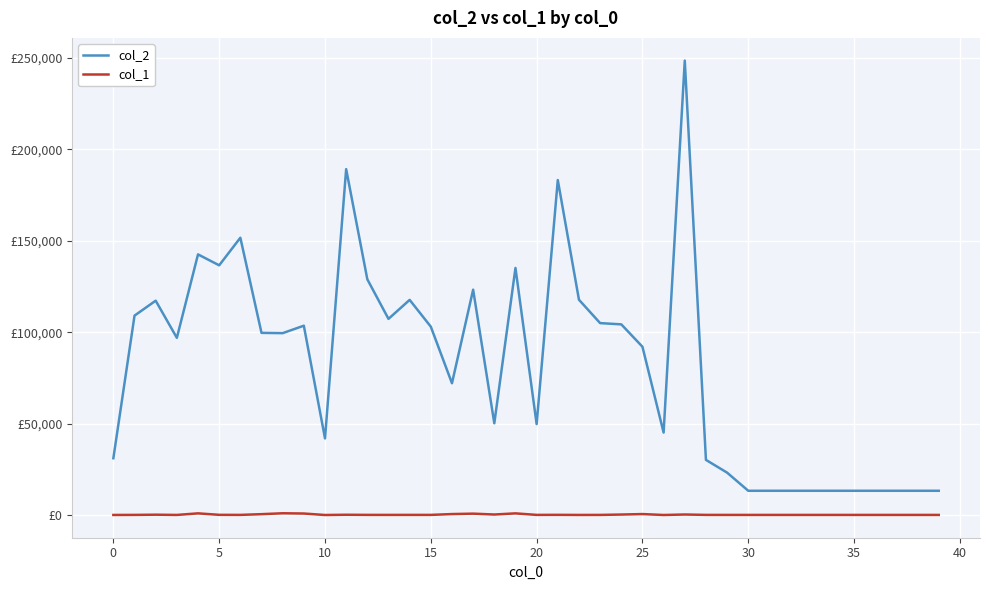

What are all the series names shown in the legend?

col_2, col_1